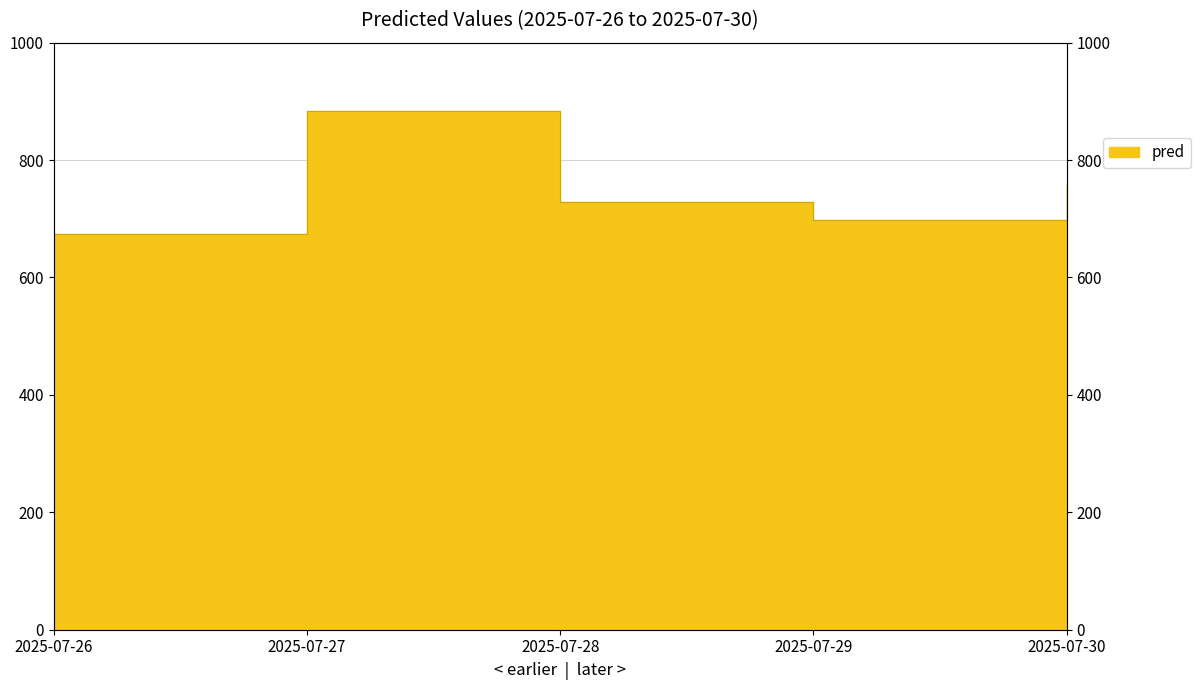

How many values exceed 728?

3